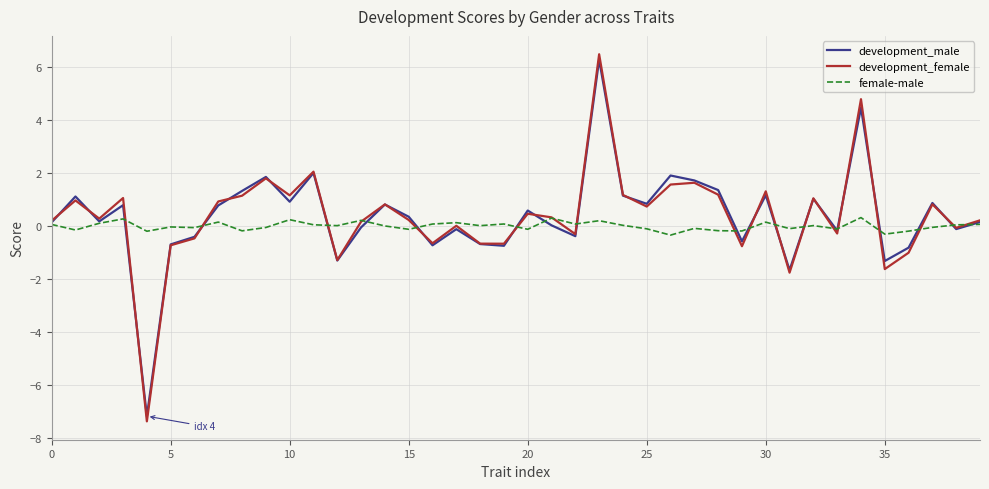

What is the lowest value of the development_male series?

-7.2